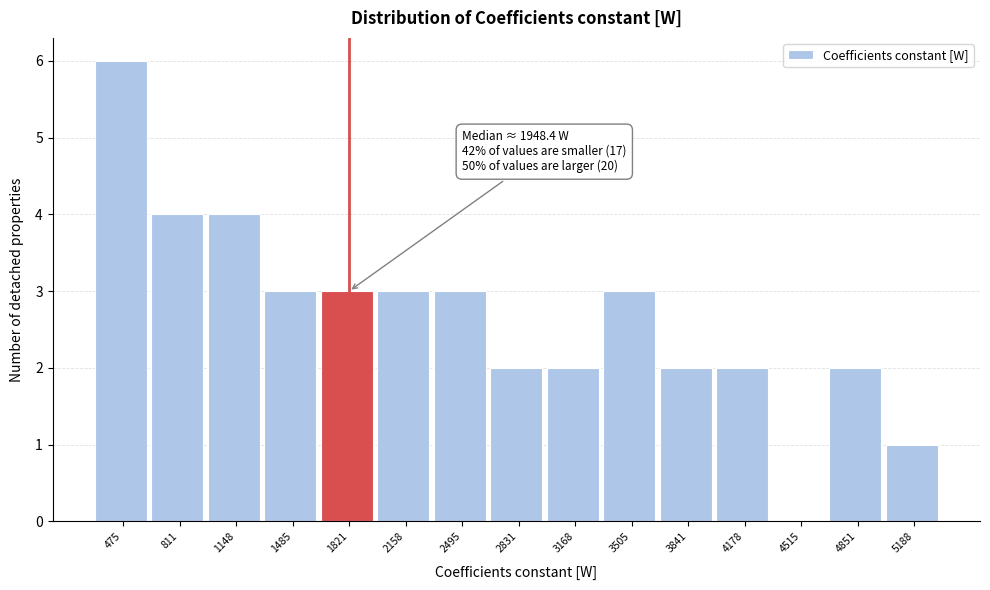

Over which range of the x-axis is the bar tallest?

300 to 650